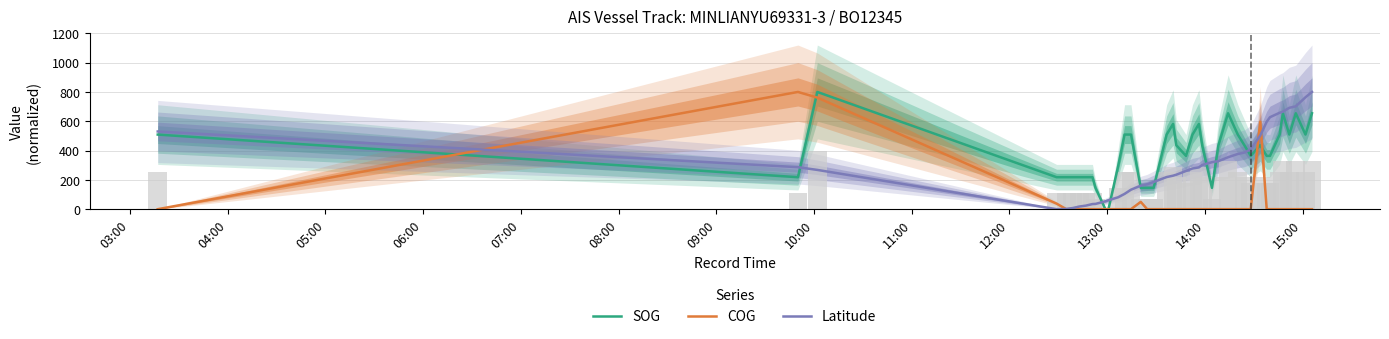

What is the difference between the second highest and second lowest values in the Latitude series?

761.8